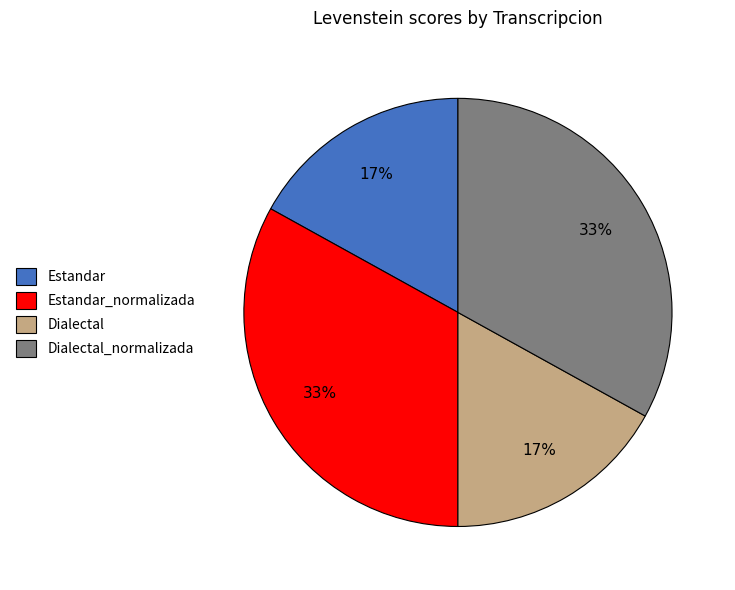

The Estandar_normalizada slice represents 21% of the pie. True or false?

False